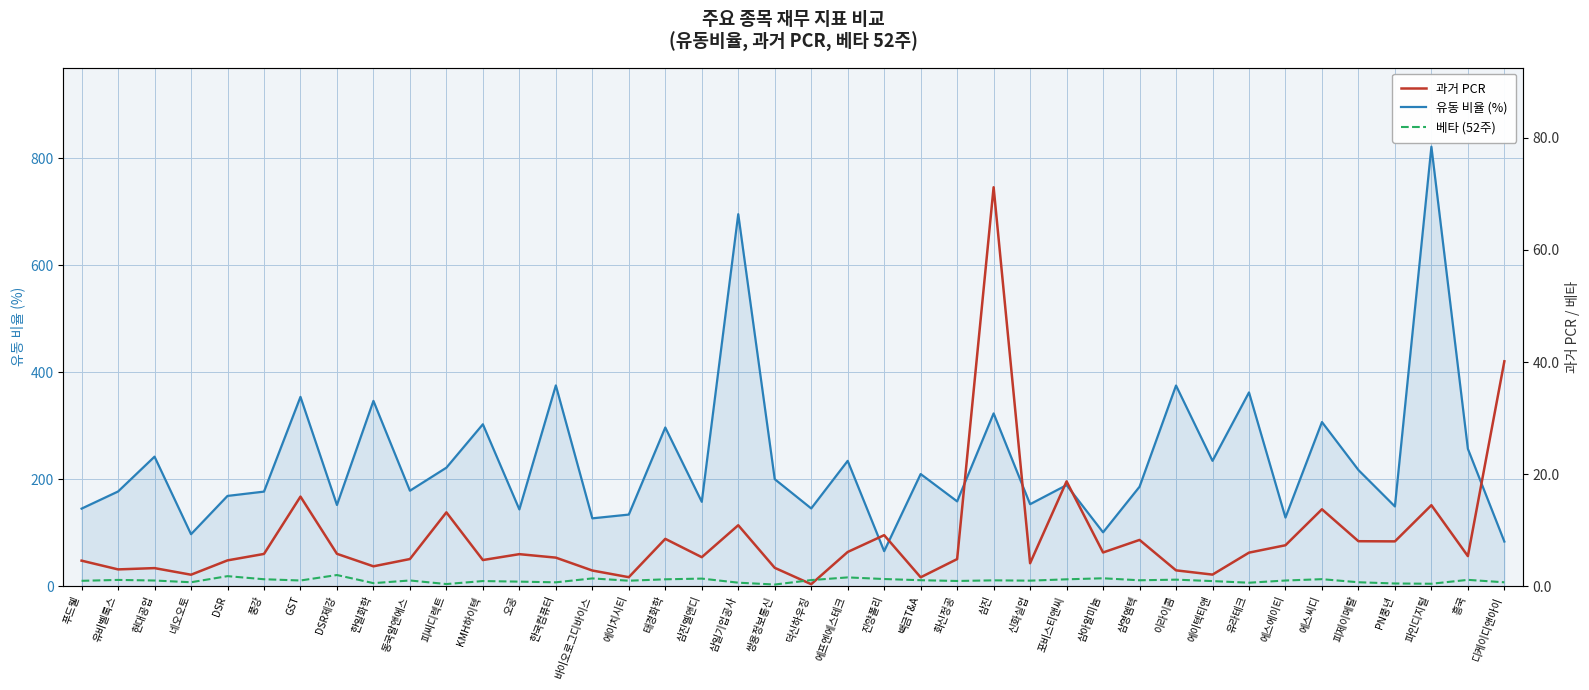

Which has a higher value, 피제이메탈 or DSR?

피제이메탈